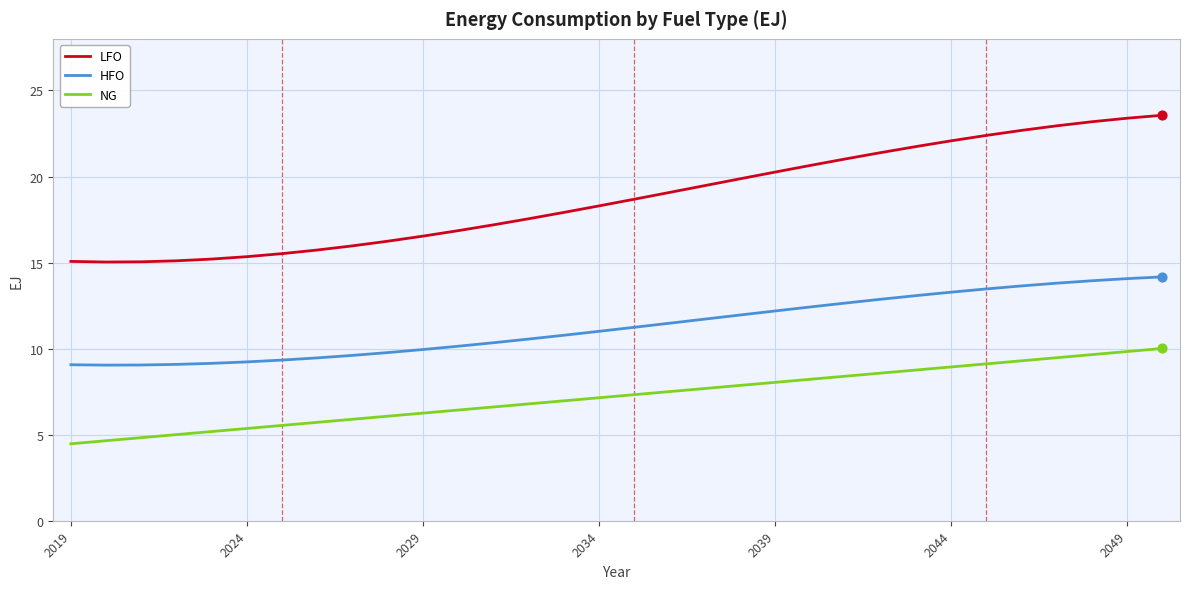

Which series has the largest total across all categories?

LFO